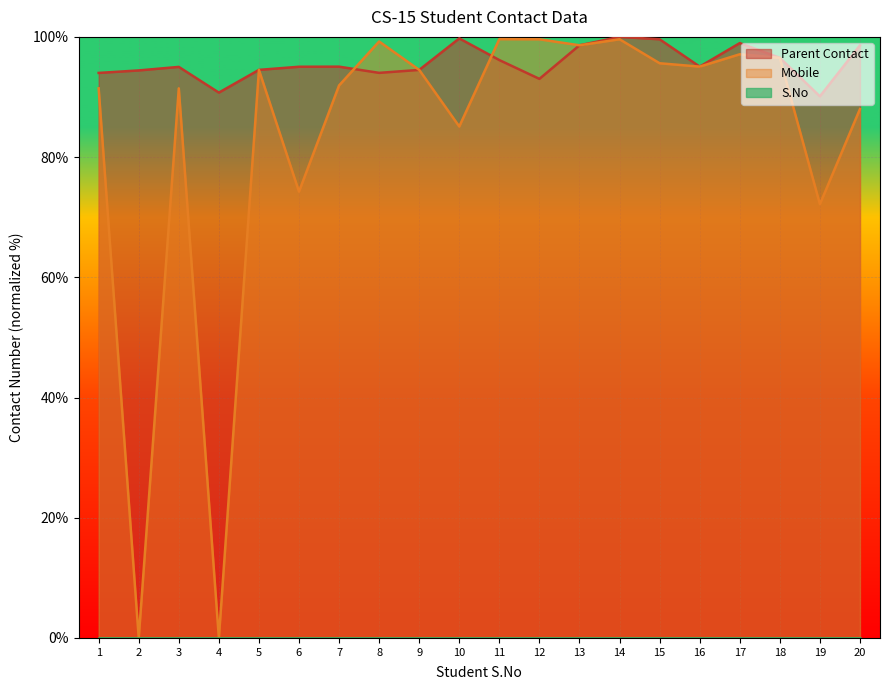

Between 8 and 20, which series saw the biggest shift?

Mobile